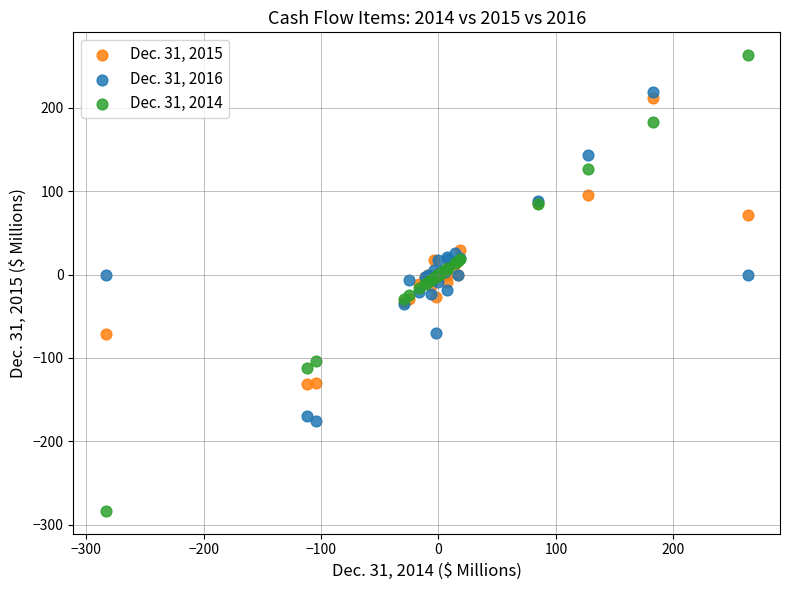

What is the X range (max minus min) for the scatter plot?

546.8